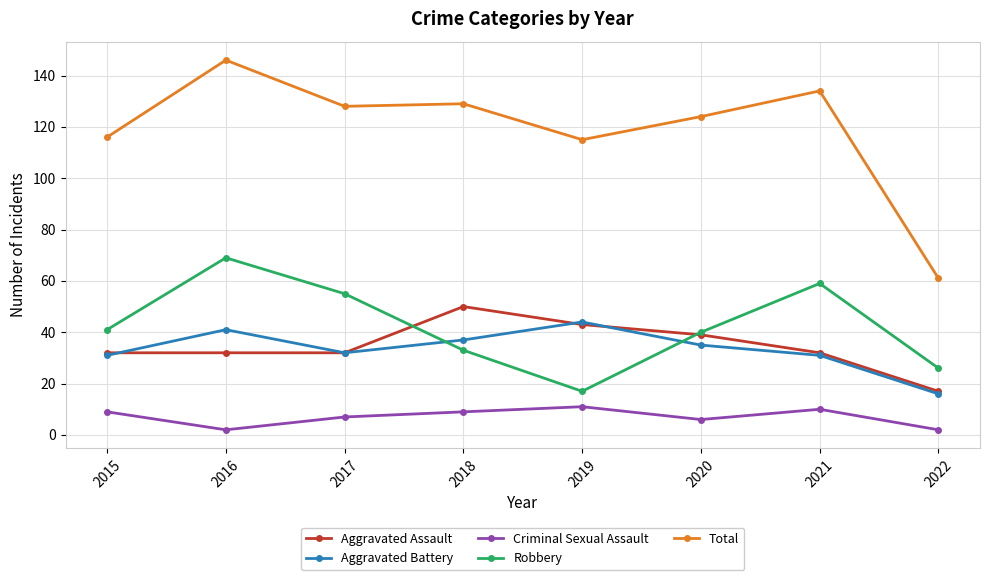

How many interior local valleys does the Robbery series have?

1